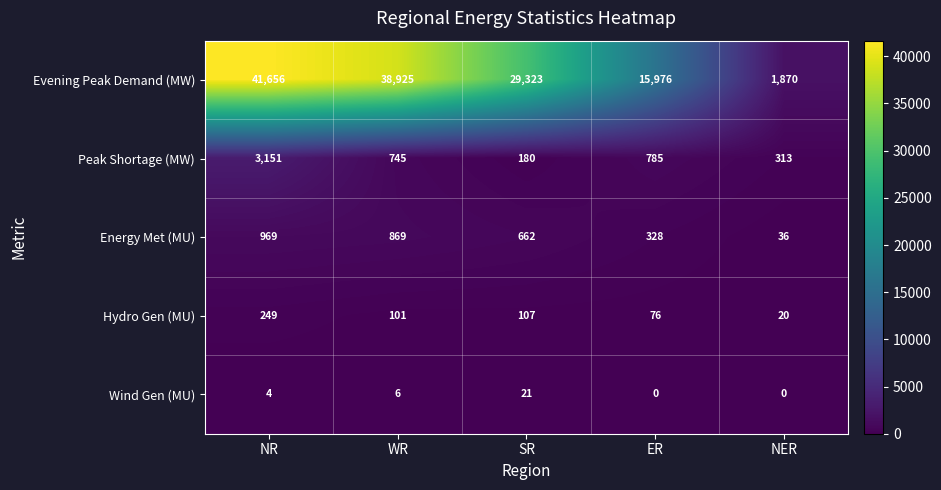

At which category is the sum across all series the highest?

NR